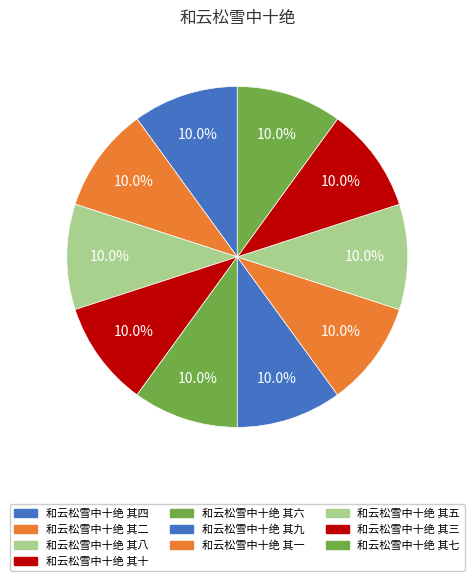

True or false: 和云松雪中十绝 其五 accounts for 10% of the total.

True